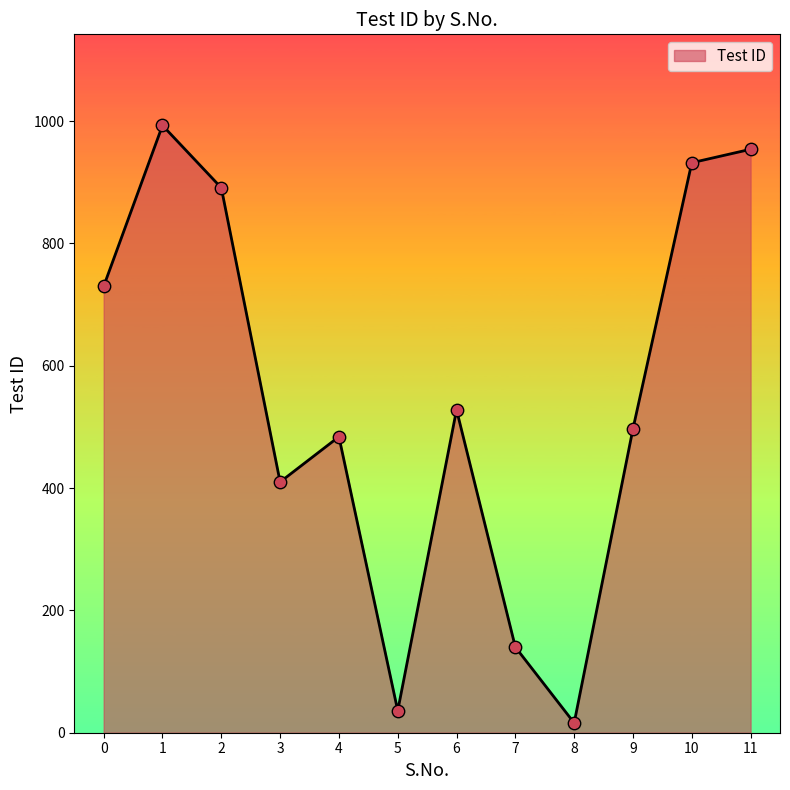

What is the change in value from 7 to 11?

+814